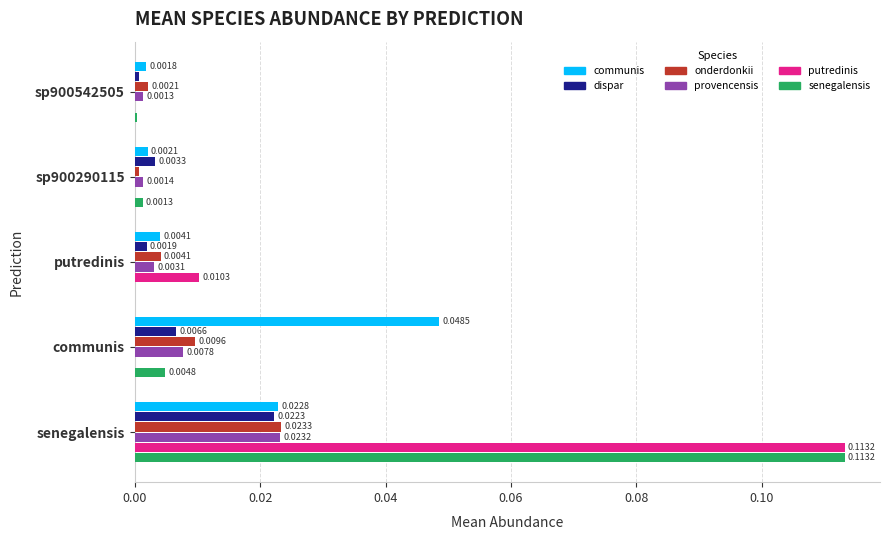

At which category is the sum across all series the highest?

senegalensis